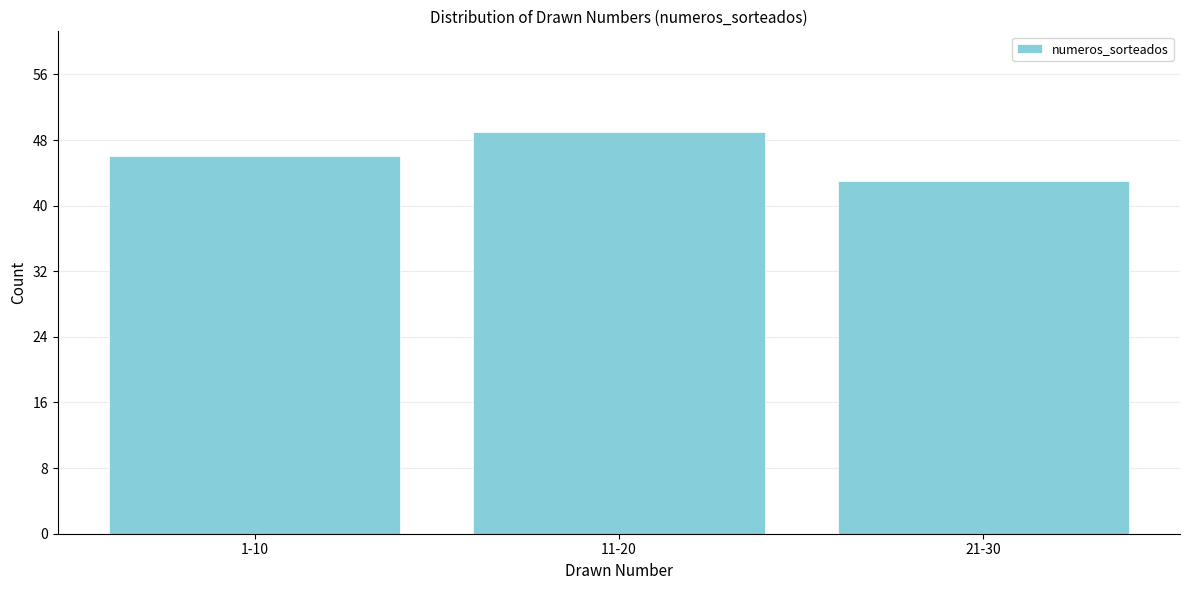

Reading left to right, extract all data points from this chart.

46	49	43